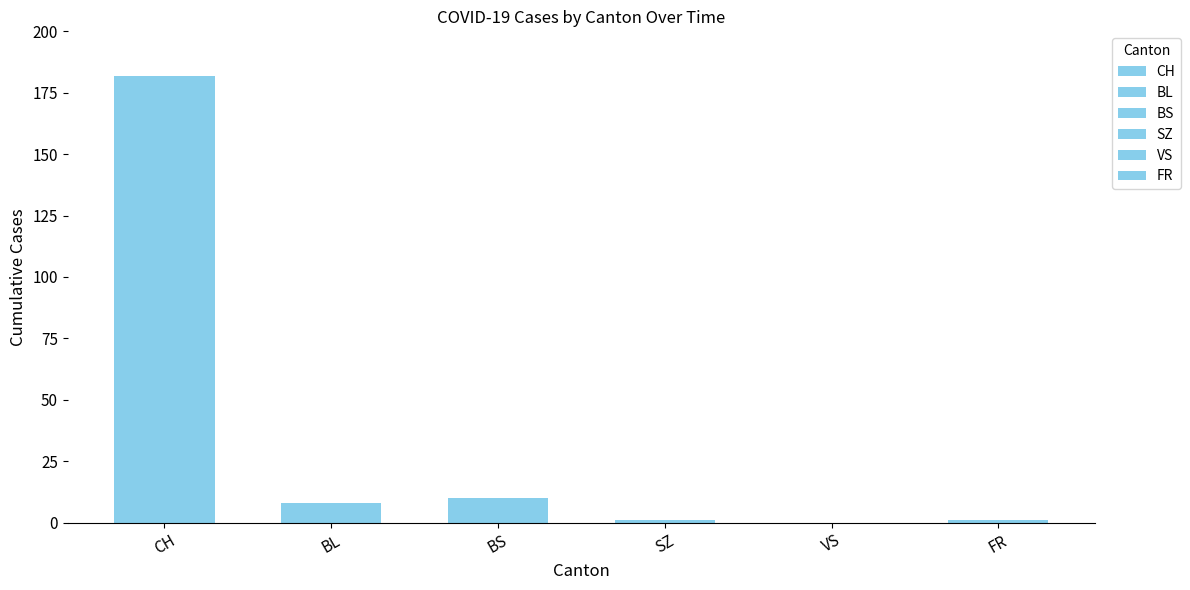

What is the difference between the second highest and minimum values in the BL series?

7